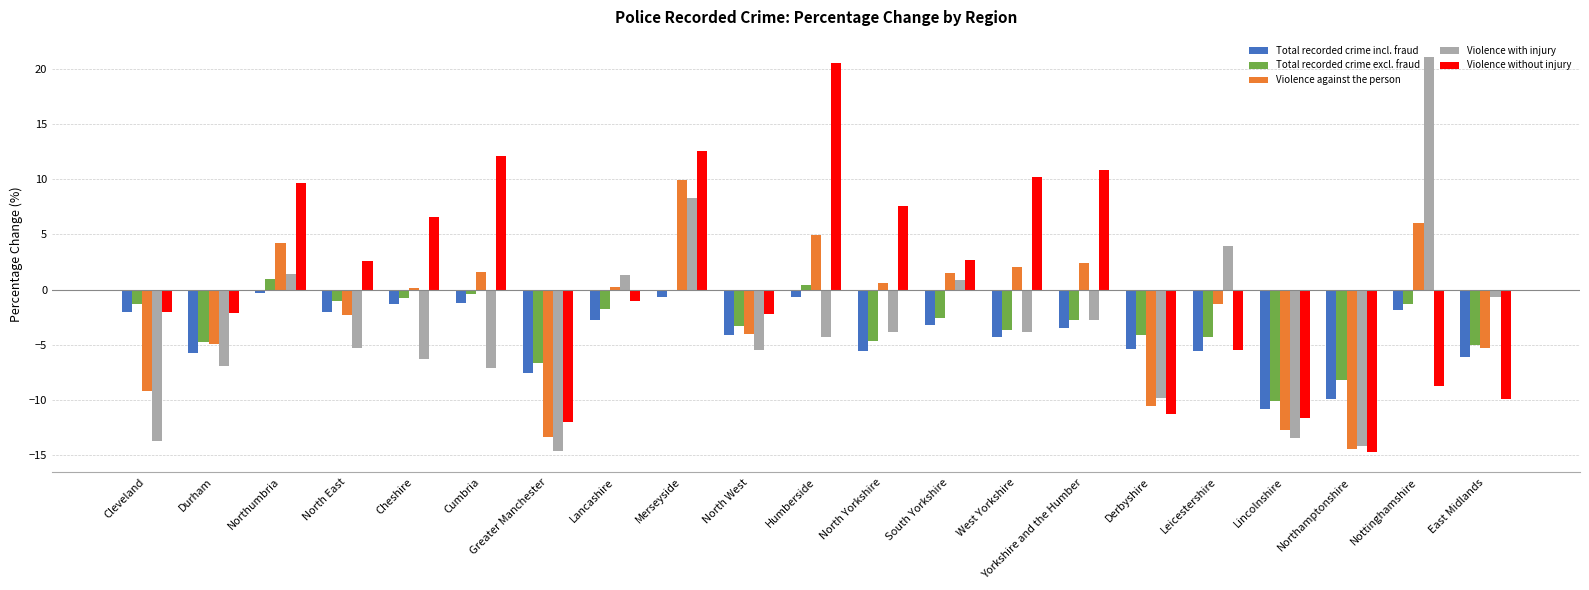

Which series changed the most between Cheshire and Northamptonshire?

Violence without injury